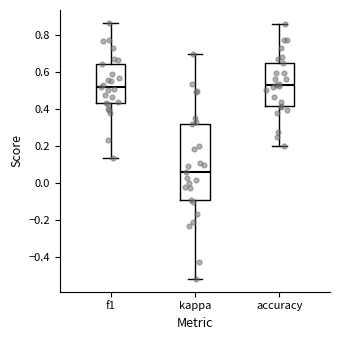

Comparing the boxes themselves (not the whiskers), which one is the tallest?

kappa